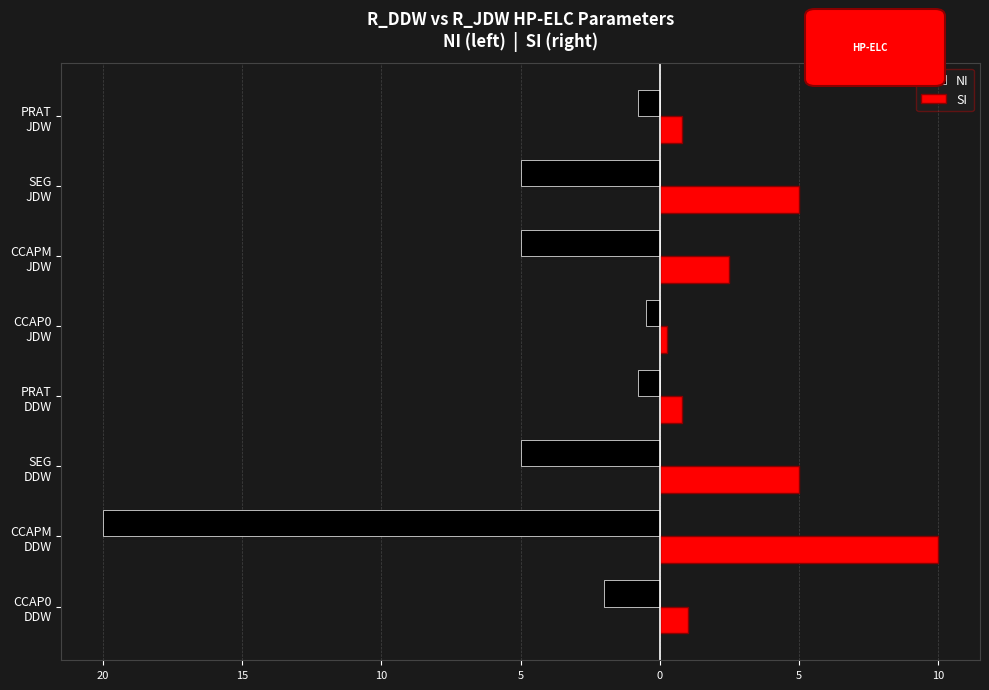

What are all the series names shown in the legend?

NI, SI